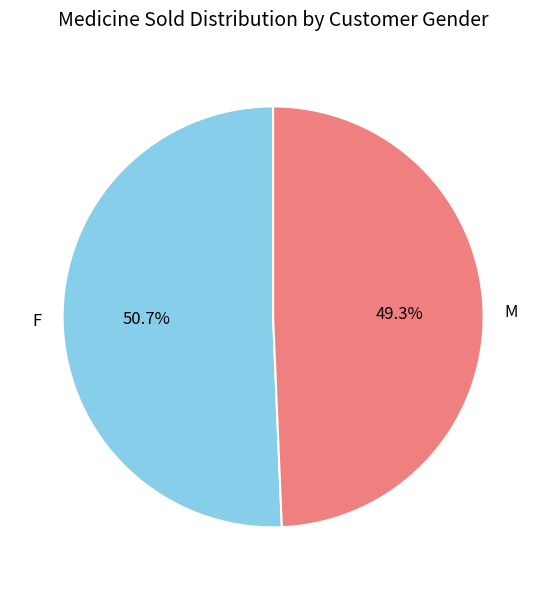

Between M and F, which is larger?

F